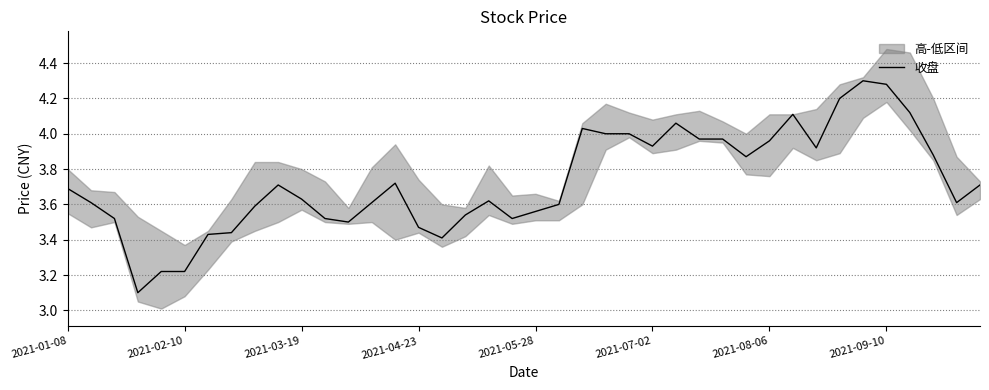

What is the lowest value of the 收盘 series?

3.1